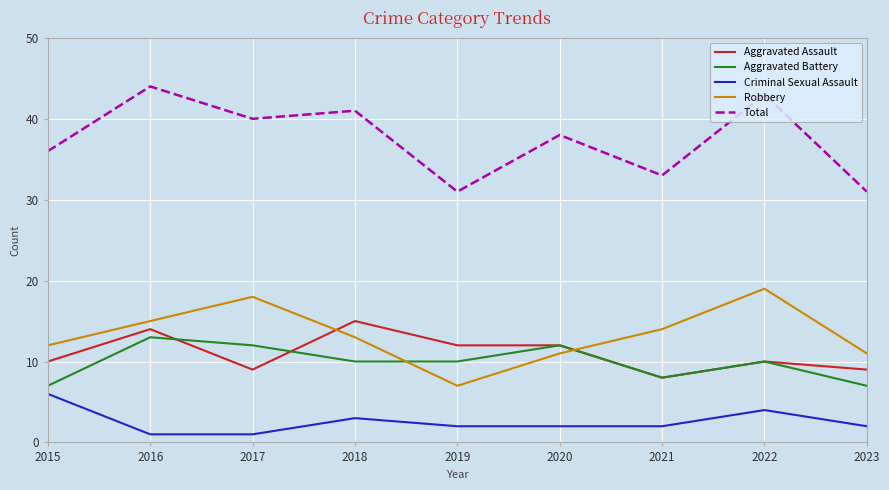

At which category does the chart reach its peak across all series?

2016